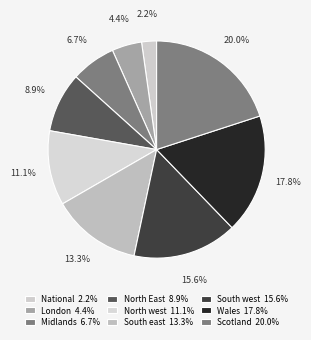

How many slices are in this pie chart?

9